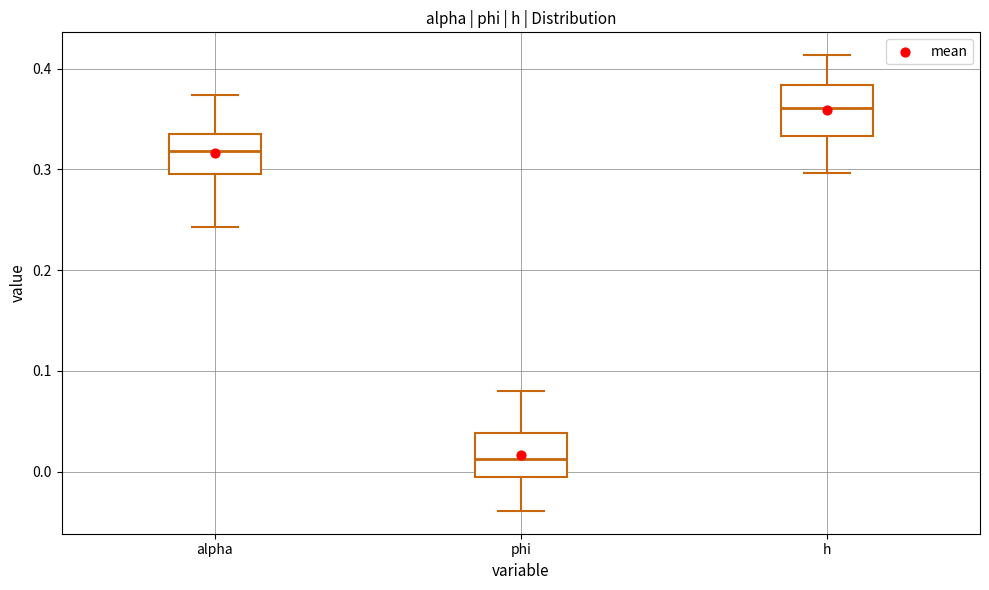

Where does the lower whisker of the box for alpha end on the y-axis? The values are not printed on the chart, so give them approximately, as read against the axis.

0.24